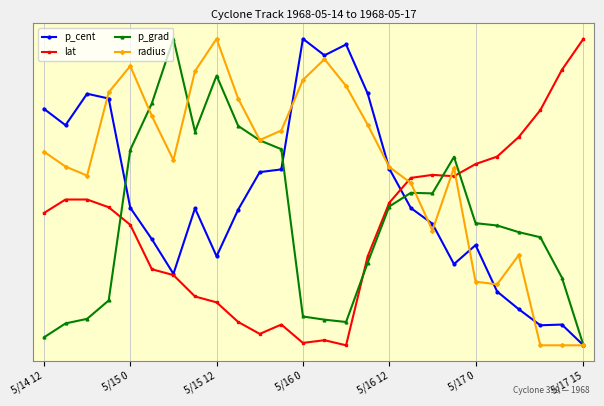

What are all the series names shown in the legend?

p_cent, lat, p_grad, radius